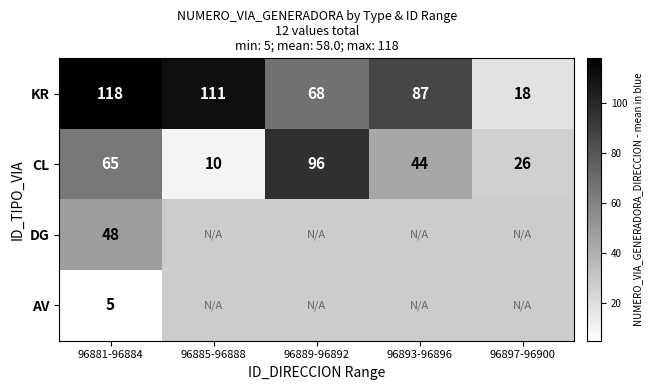

The value of KR at 96897-96900 is 18. True or false?

True